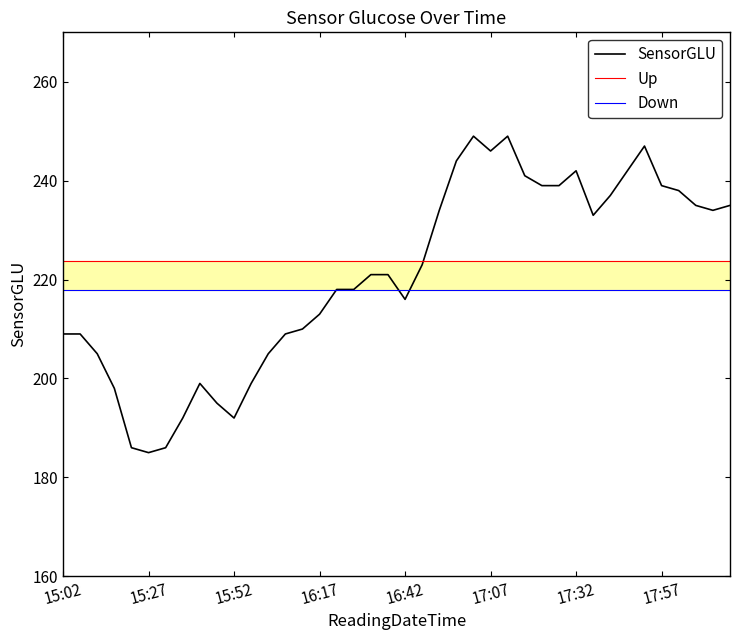

How many series are shown in this chart?

3